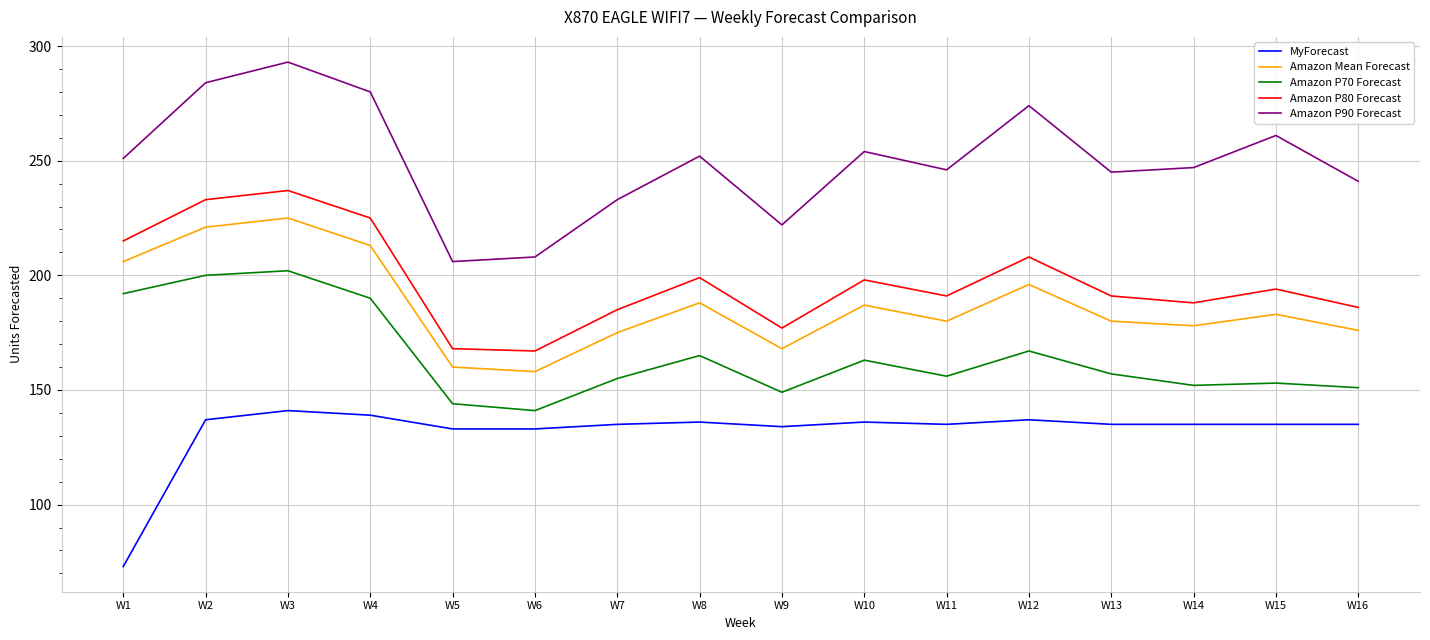

Does the chart display data point markers on the line(s)?

No